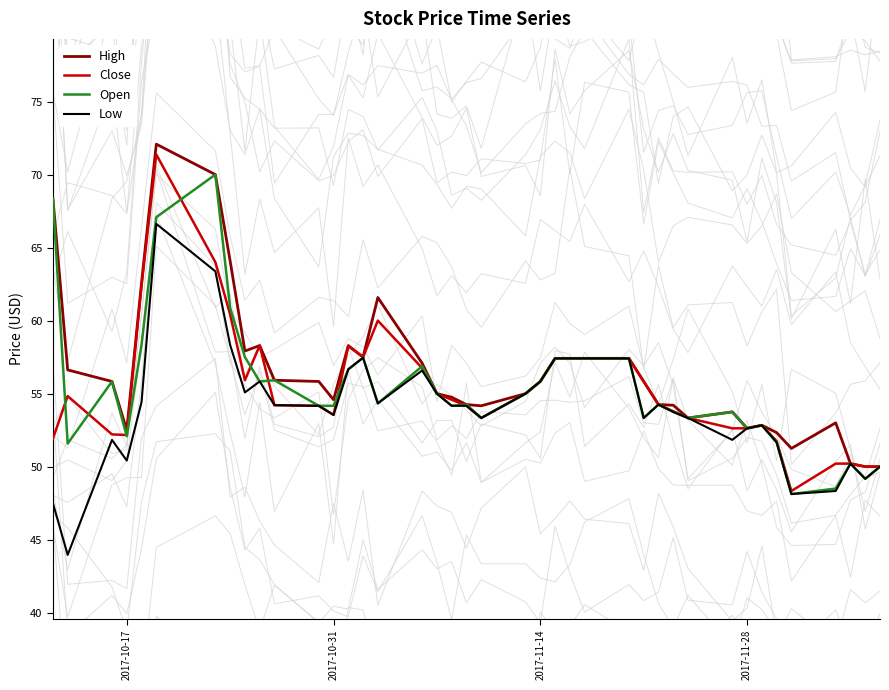

How many values in the High series exceed 55?

21